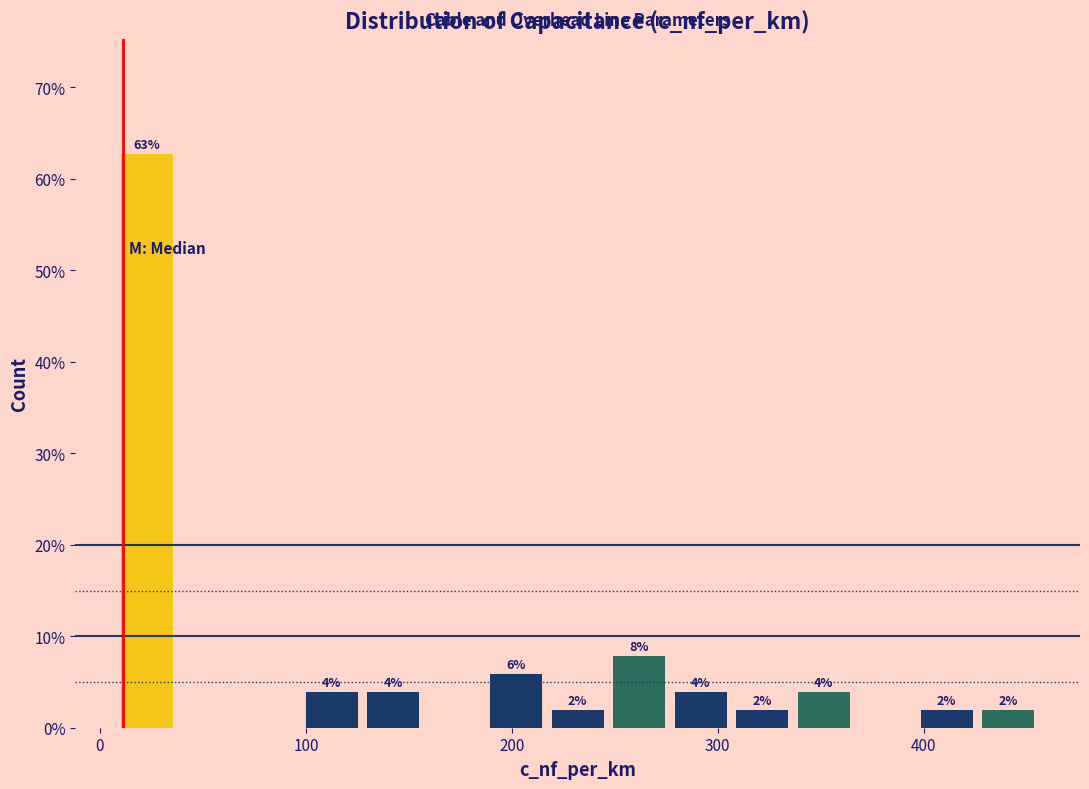

Around what value on the x-axis is the tallest bar? Give the approximate position of its centre, as read against the axis.

20